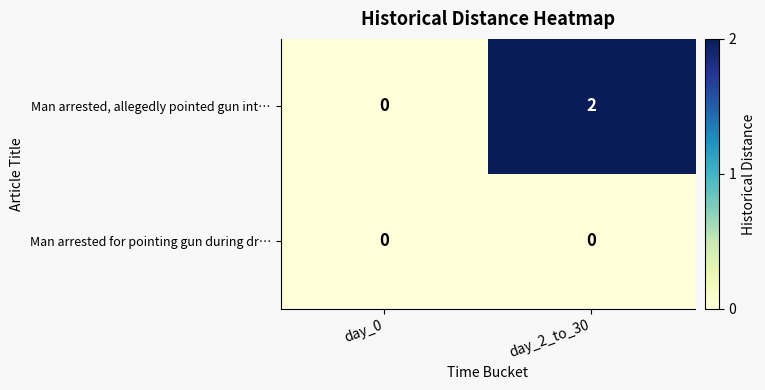

Rank the series by their maximum value, from highest to lowest.

Man arrested, allegedly pointed gun int…, Man arrested for pointing gun during dr…